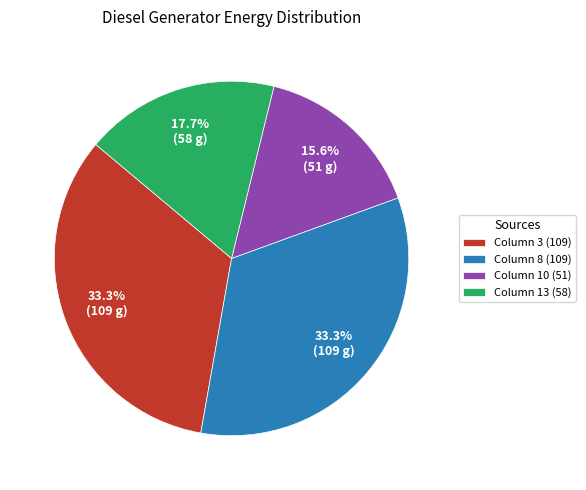

Is there any slice that represents more than half of the pie?

No